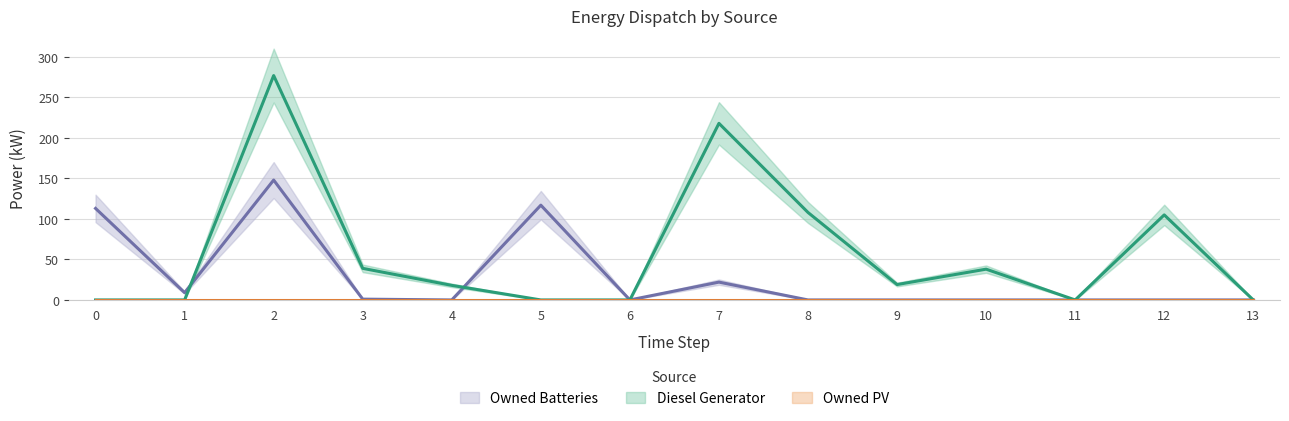

What is the sum of the Owned Batteries values at 5 and 6?

117